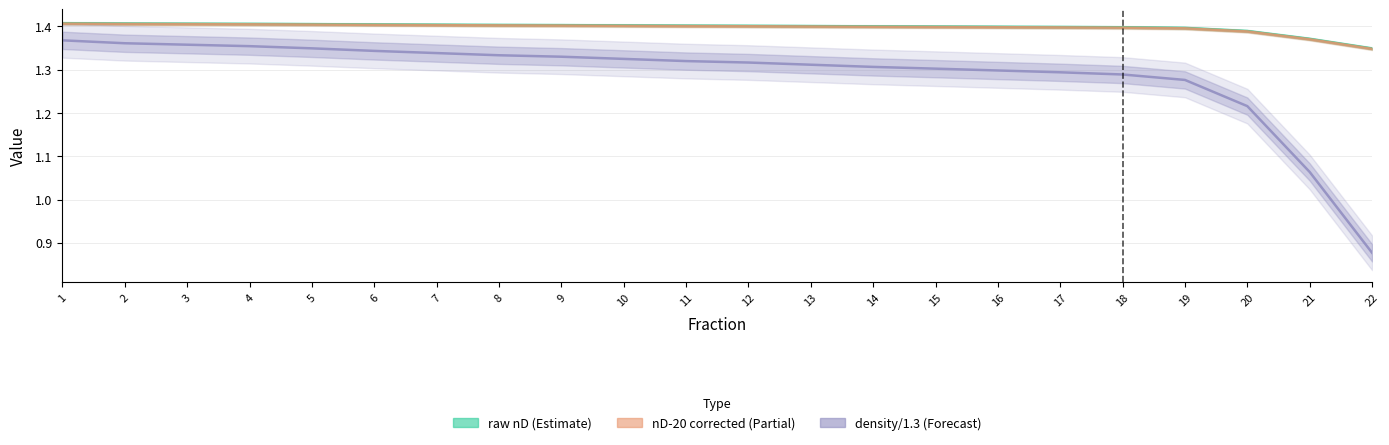

Reading right to left, extract all data points from this chart.

raw nD (Estimate): 22=1.3	21=1.4	20=1.4	19=1.4	18=1.4	17=1.4	16=1.4	15=1.4	14=1.4	13=1.4	12=1.4	11=1.4	10=1.4	9=1.4	8=1.4	7=1.4	6=1.4	5=1.4	4=1.4	3=1.4	2=1.4	1=1.4
nD-20 corrected (Partial): 22=1.3	21=1.4	20=1.4	19=1.4	18=1.4	17=1.4	16=1.4	15=1.4	14=1.4	13=1.4	12=1.4	11=1.4	10=1.4	9=1.4	8=1.4	7=1.4	6=1.4	5=1.4	4=1.4	3=1.4	2=1.4	1=1.4
density/1.3 (Forecast): 22=0.9	21=1.1	20=1.2	19=1.3	18=1.3	17=1.3	16=1.3	15=1.3	14=1.3	13=1.3	12=1.3	11=1.3	10=1.3	9=1.3	8=1.3	7=1.3	6=1.3	5=1.3	4=1.4	3=1.4	2=1.4	1=1.4